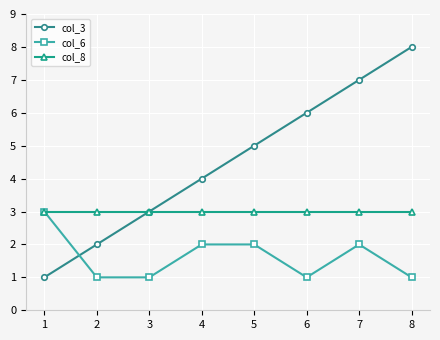

Between 6 and 8, which series saw the biggest shift?

col_3